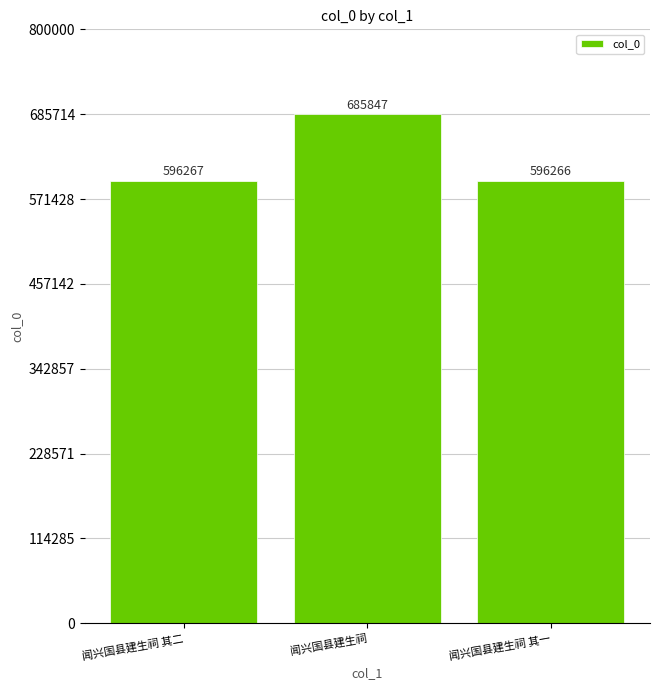

Which category has the highest value across all series?

闻兴国县建生祠